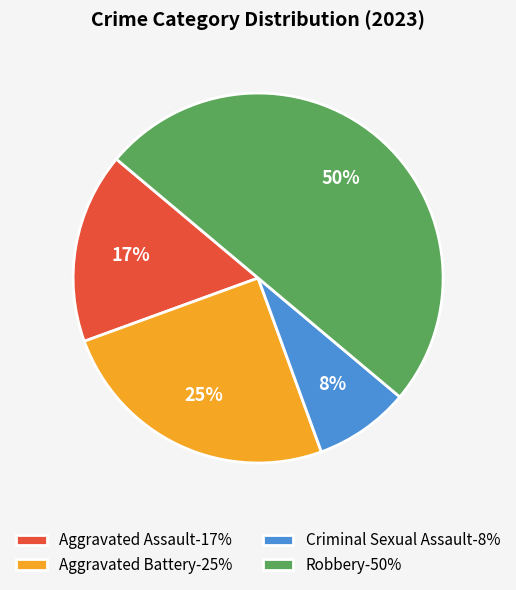

To the nearest percent, what is the difference between the largest and smallest slice percentages?

42%